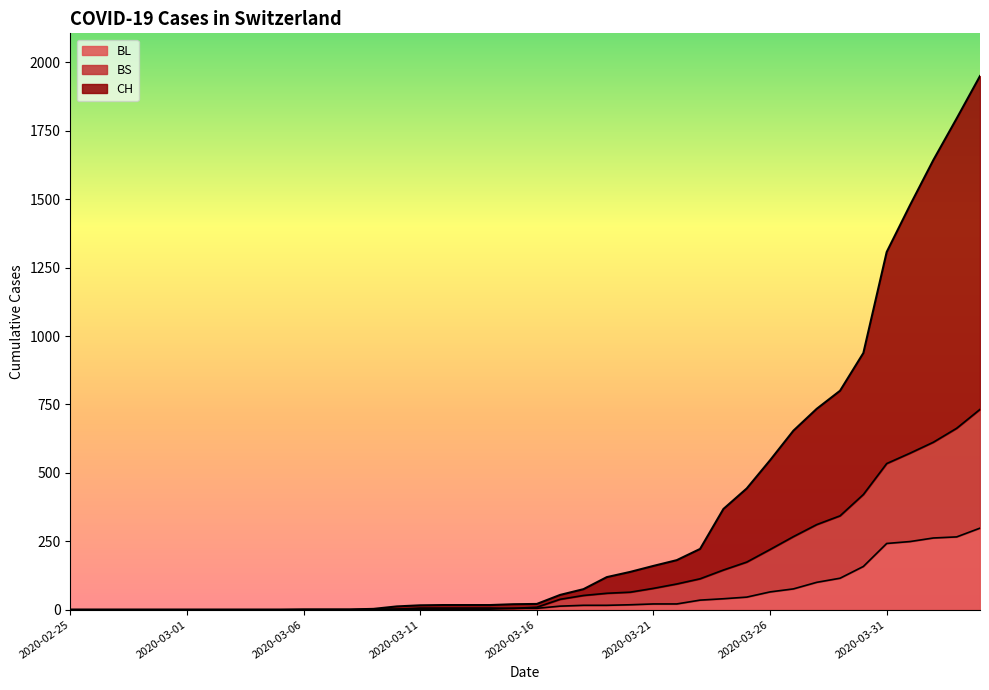

True or false: BL has more than 0 points higher than both neighbors.

False